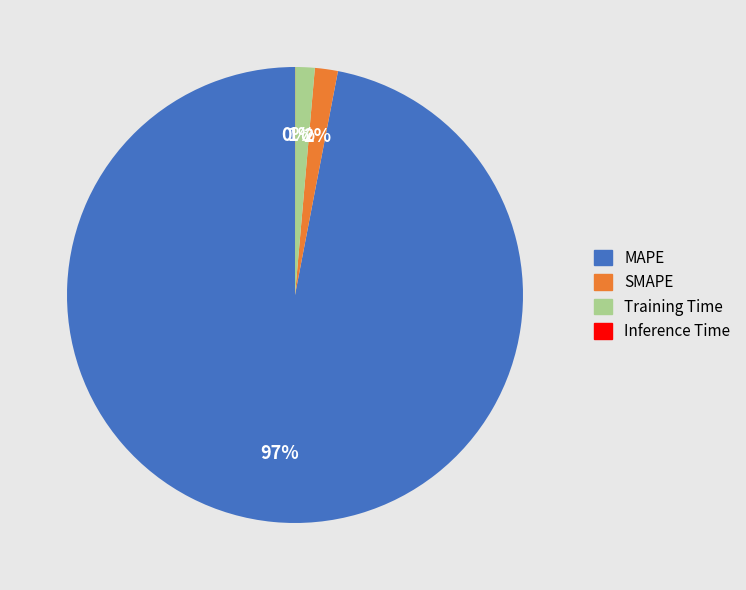

Is it true that Training Time is 11% of the pie?

False